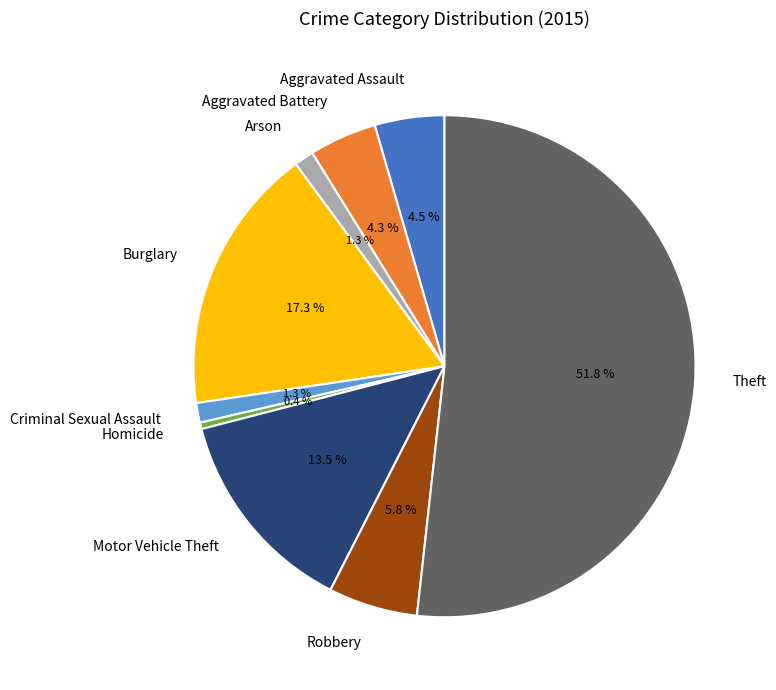

What portion of the pie excludes Homicide?

99.6%